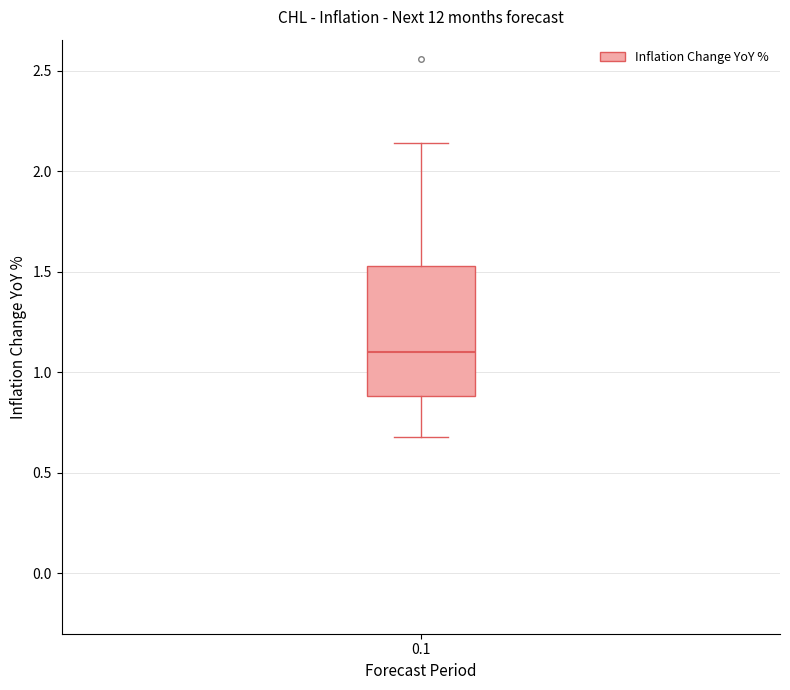

Transcribe this box plot: give where the median line is, the range the box spans, and where the two whiskers end, as read against the y-axis. The values are not printed on the chart, so give them approximately, as read against the axis.

median 1.10, box 0.90 to 1.55, whiskers 0.70 to 2.15